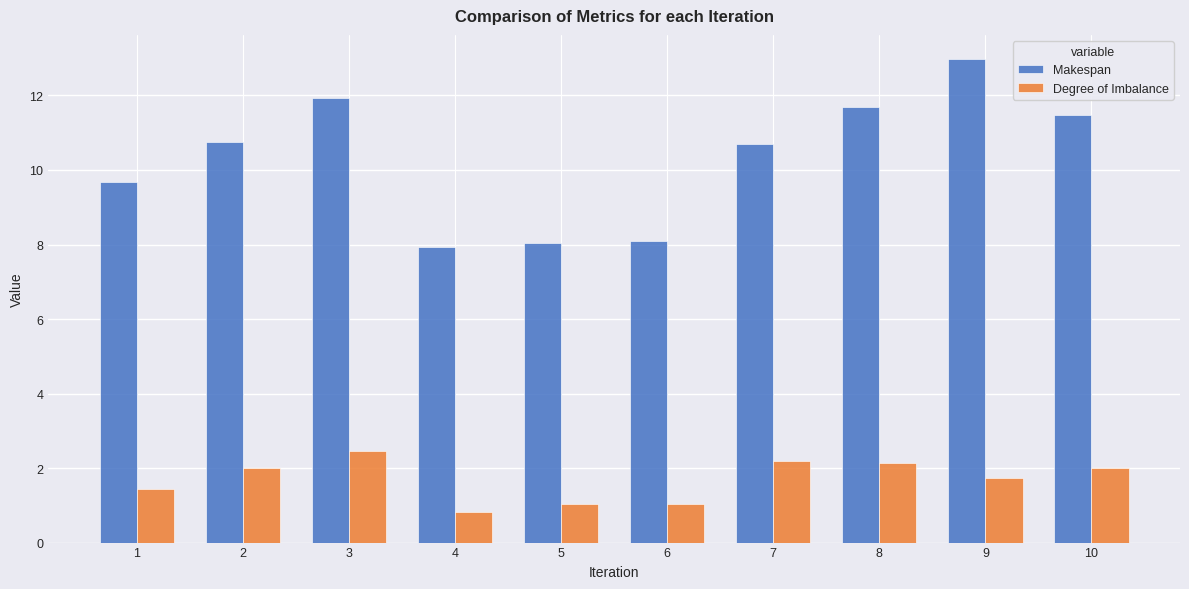

What is the value of the Makespan bar at the 10th from the left?

11.5